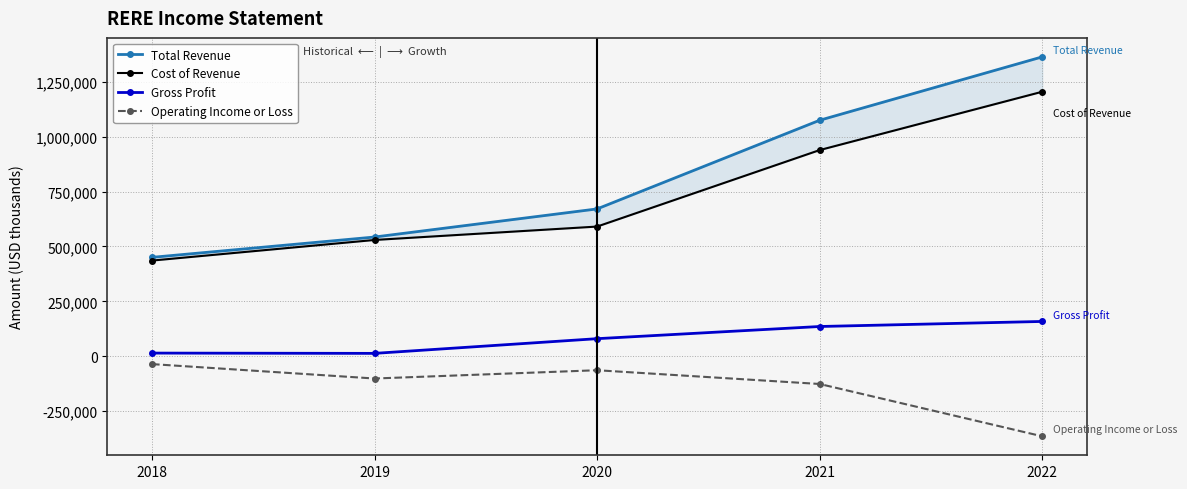

How many lines are shown in the chart?

4